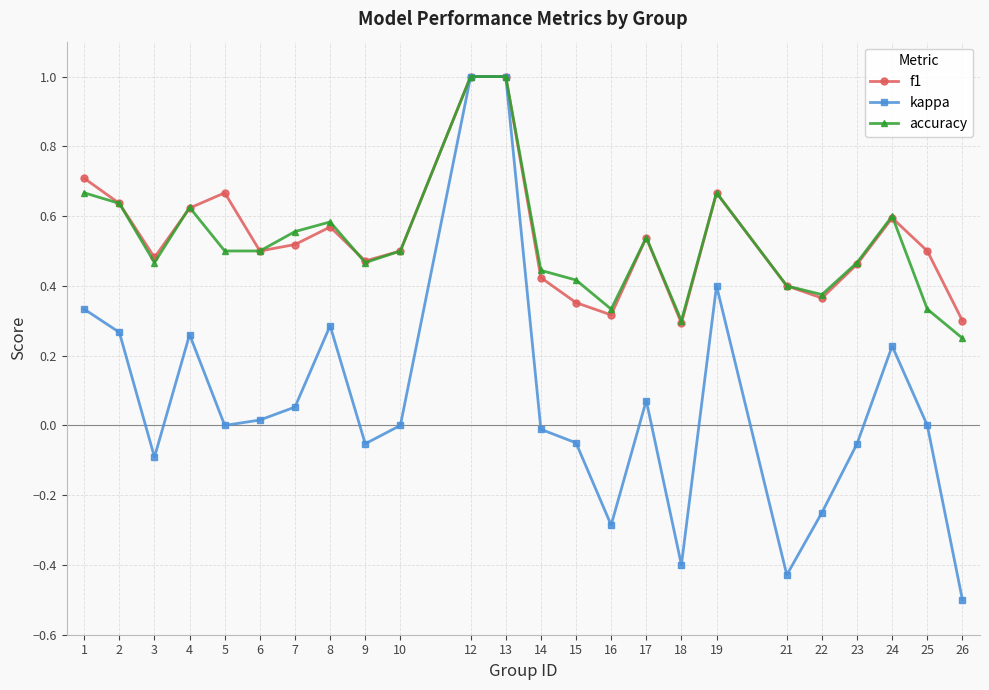

The value of kappa at 26 is -0.2. True or false?

False